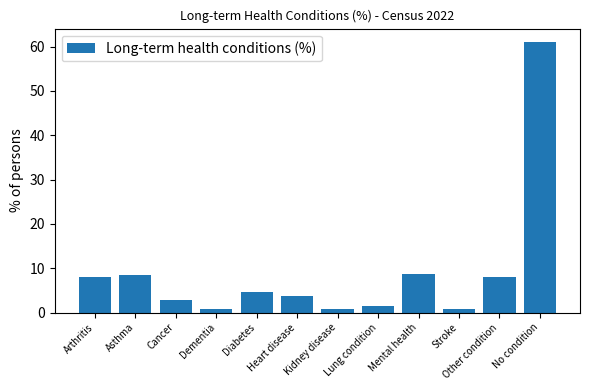

What is the difference between the values at Other condition and Stroke?

7.1